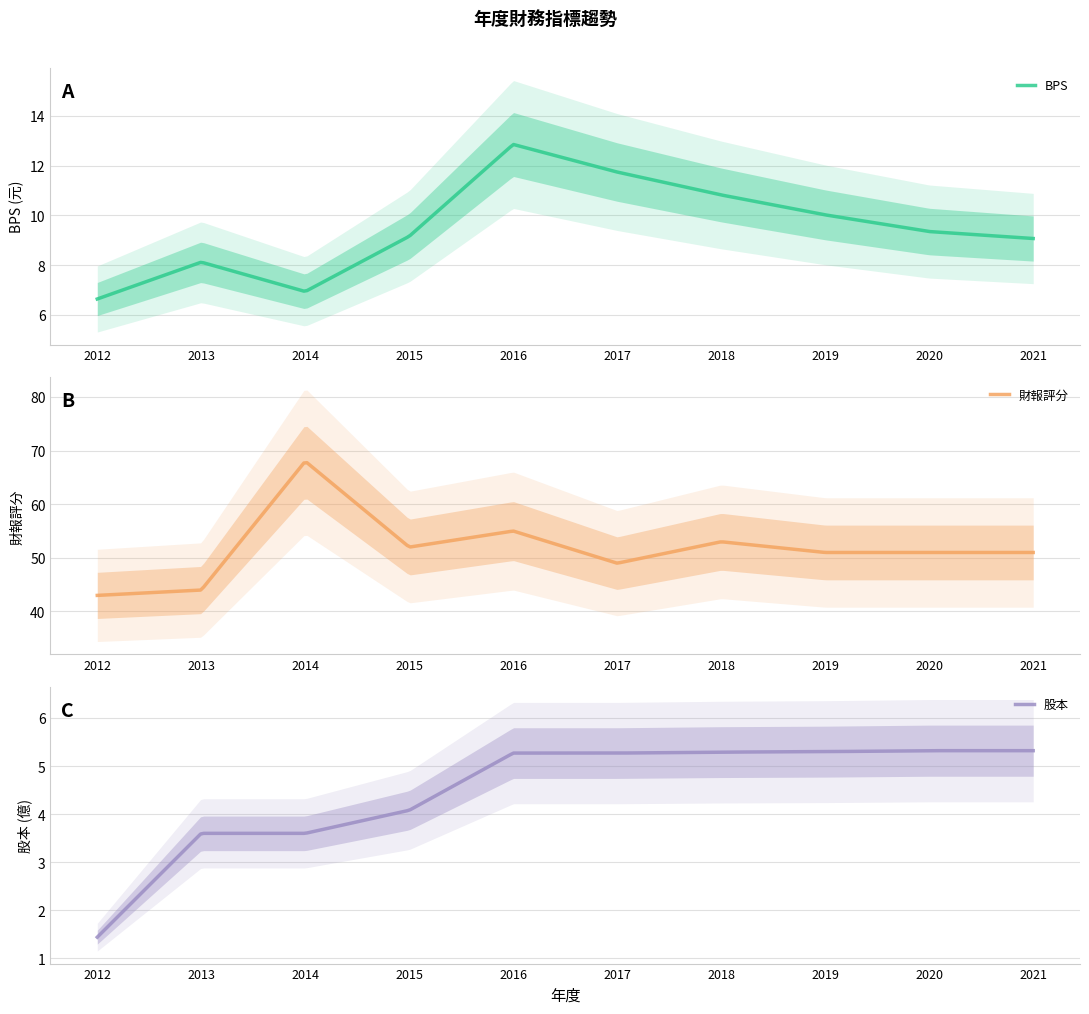

Which series has the largest range (max minus min)?

財報評分